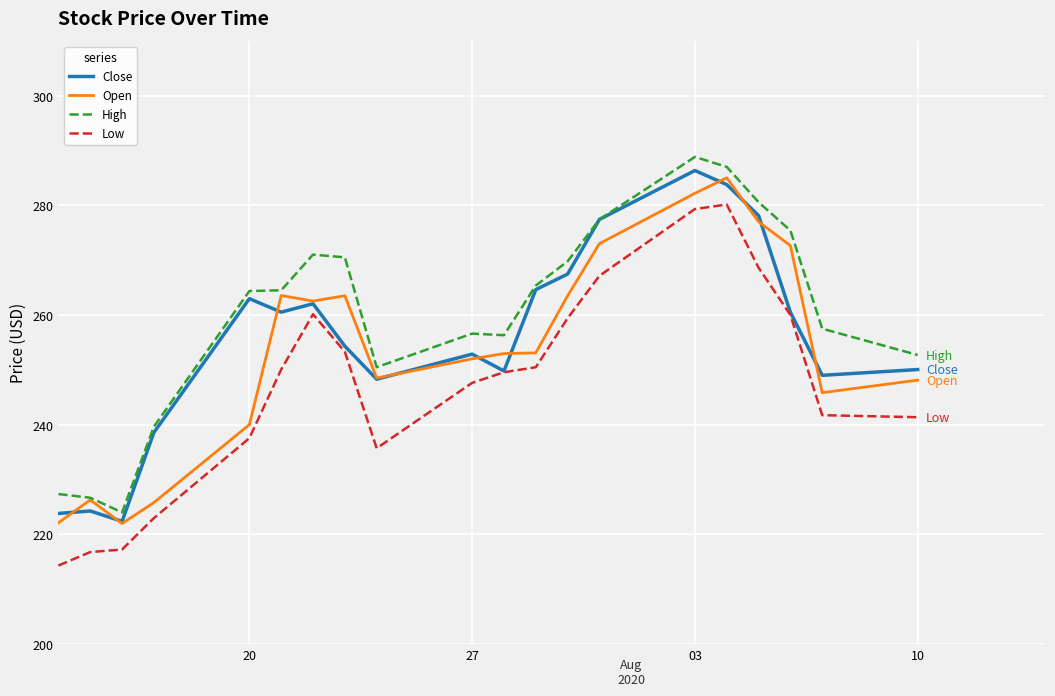

What is the smallest value displayed?

214.3